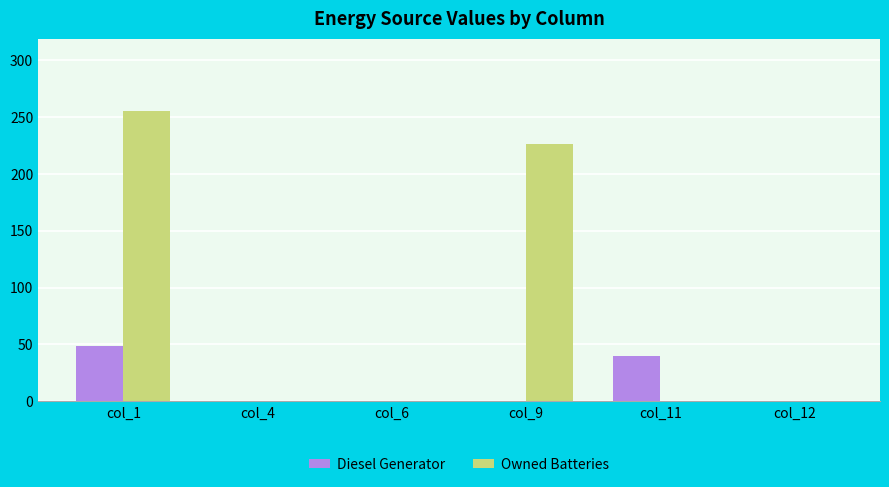

What is the maximum value shown in the chart?

255